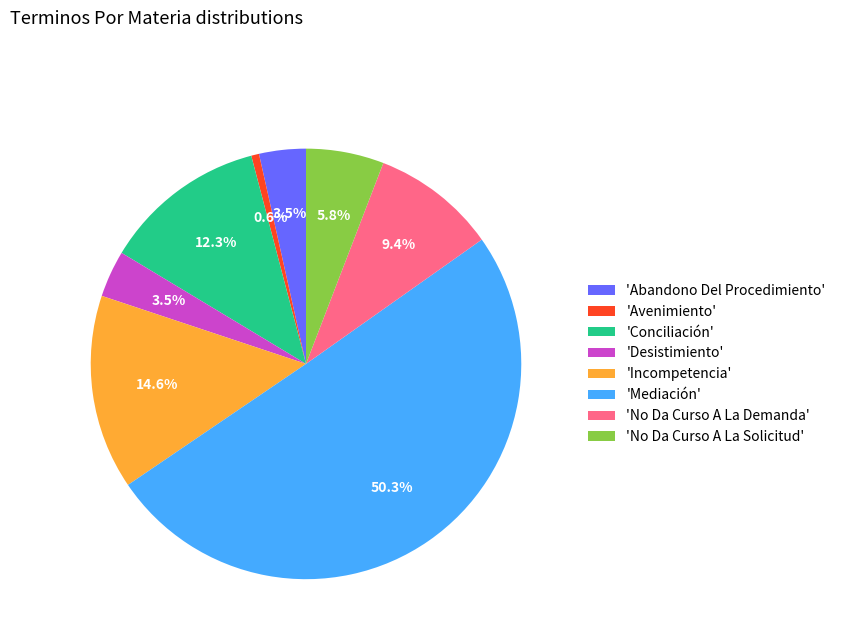

Which has a higher value, 'Avenimiento' or 'Desistimiento'?

'Desistimiento'